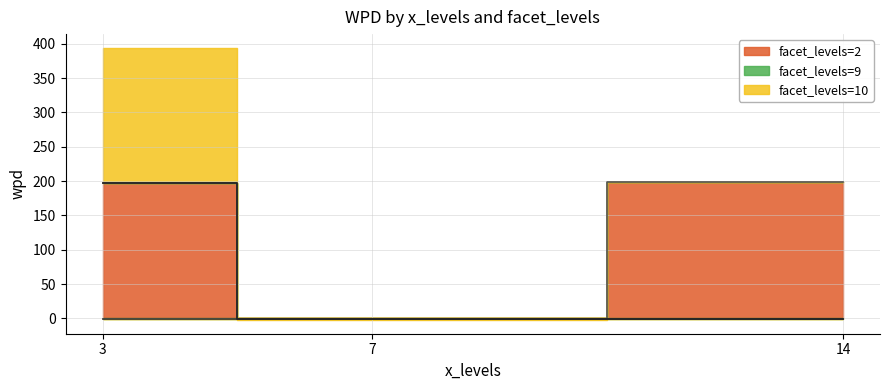

What is the value of the facet_levels=10 point at the 1st from the left?

197.1